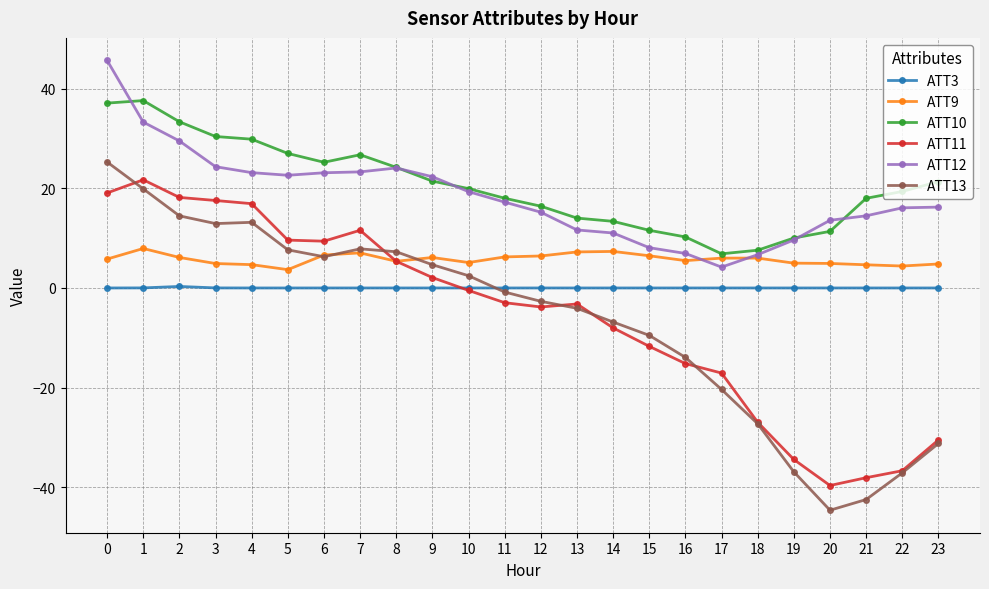

True or false: ATT10 and ATT13 cross at least once.

False